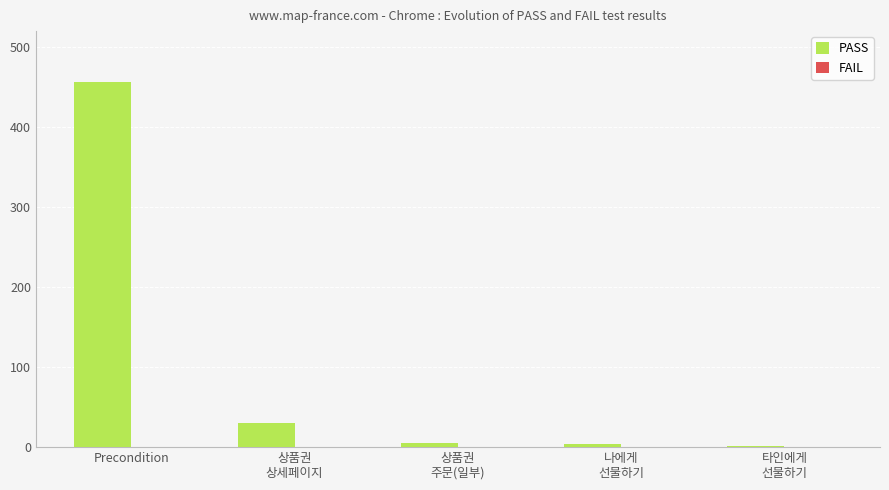

What is the difference between the second highest and second lowest values?

26